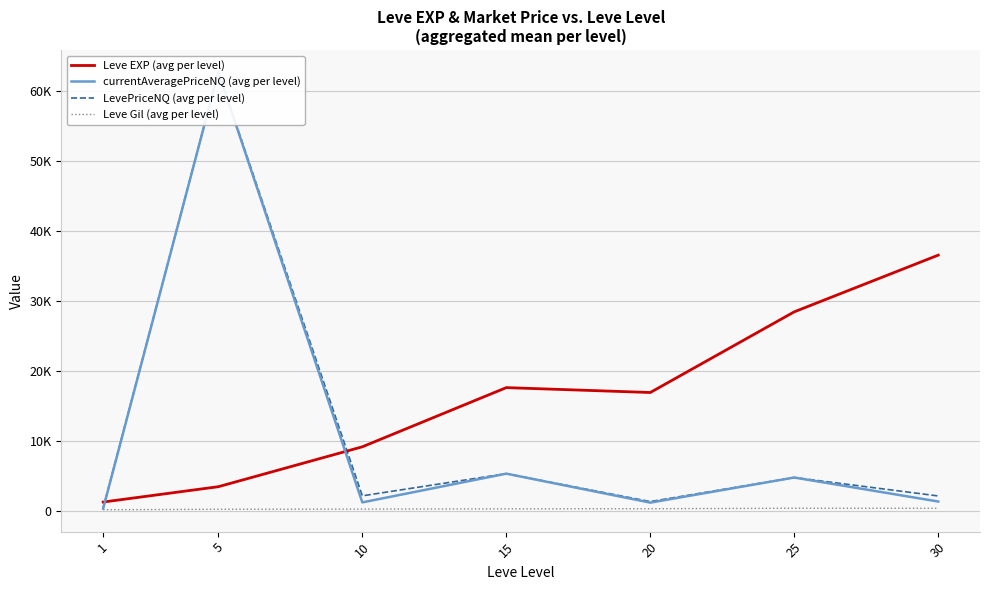

How many series are shown in this chart?

4